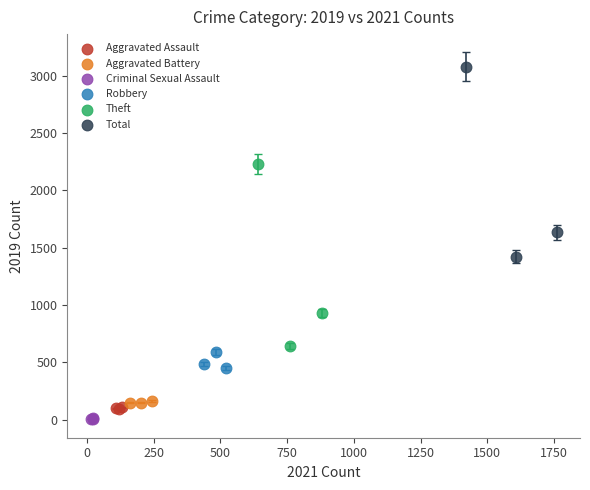

Which series has the largest Y range (max minus min)?

Total